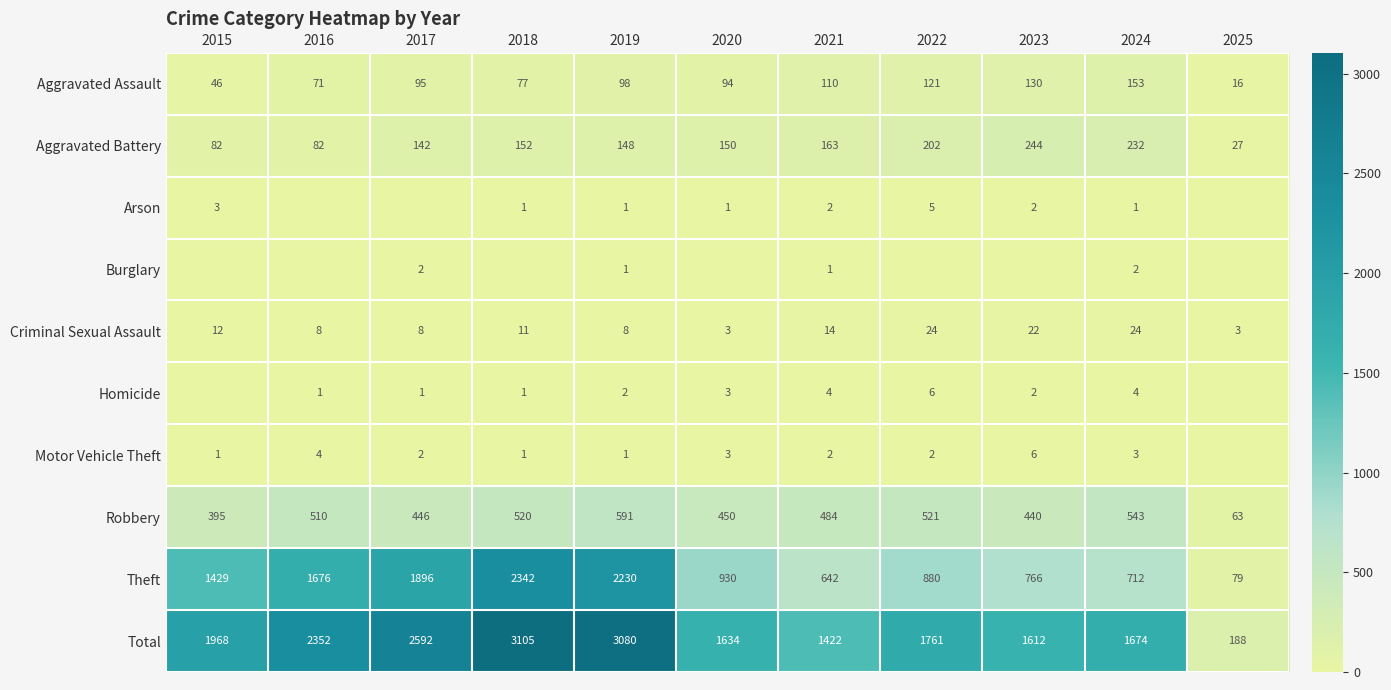

Is the value of Arson at 2019 greater than the value of Aggravated Assault at 2022?

No